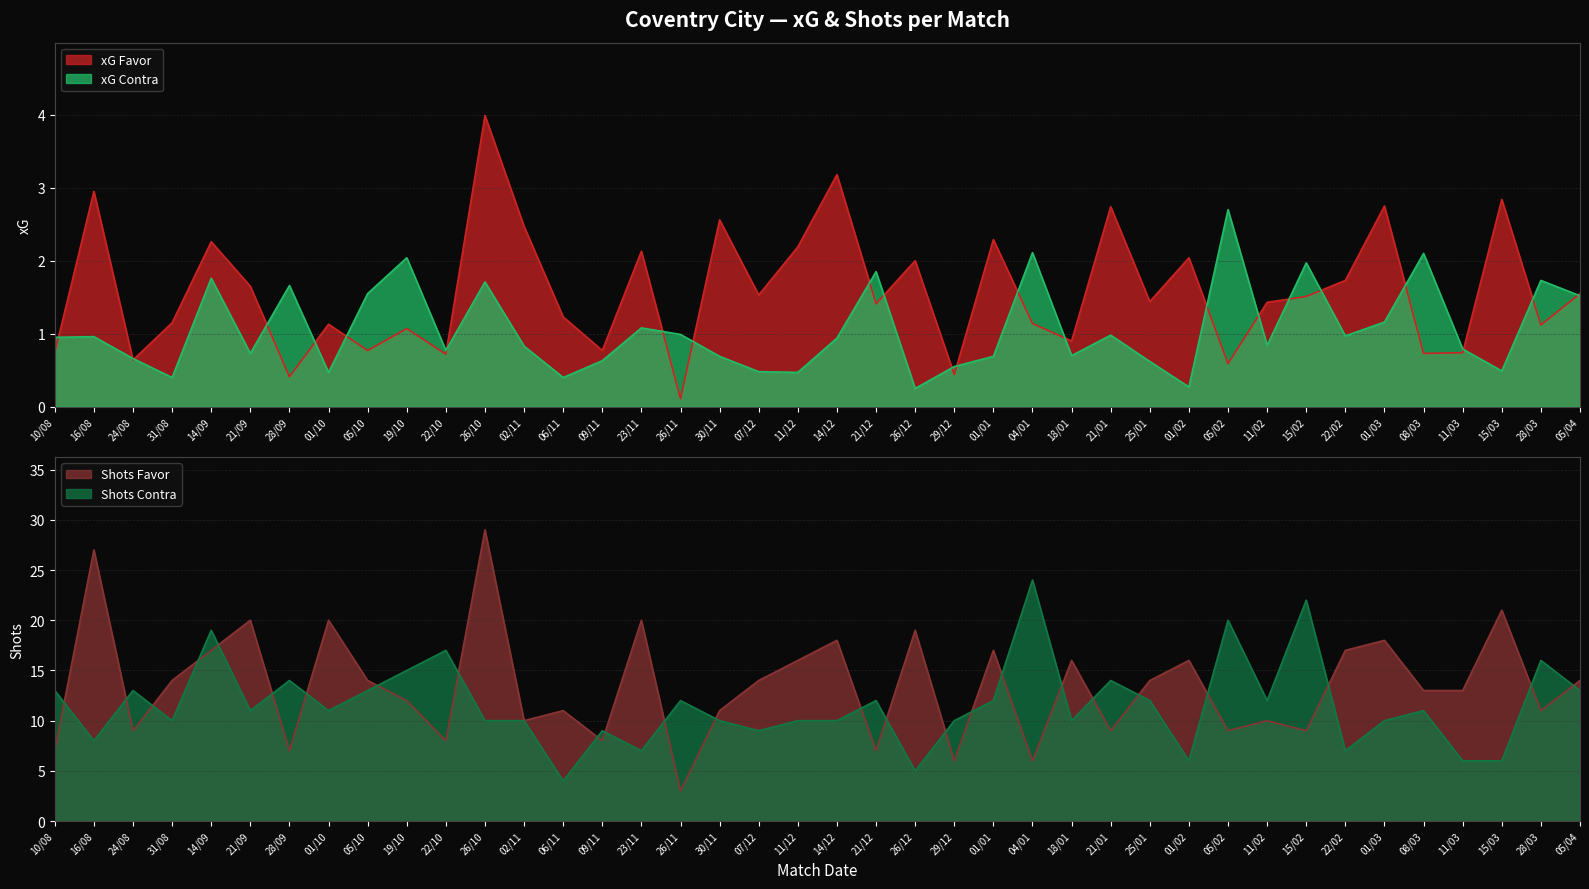

Which category has the lowest value in the Shots Favor series?

26/11